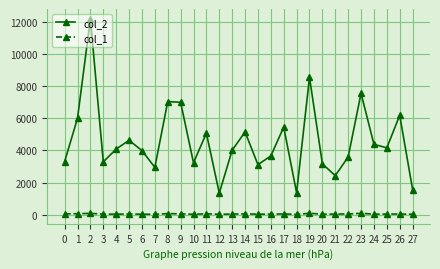

What is the difference between the maximum and minimum values in the col_2 series?

10861